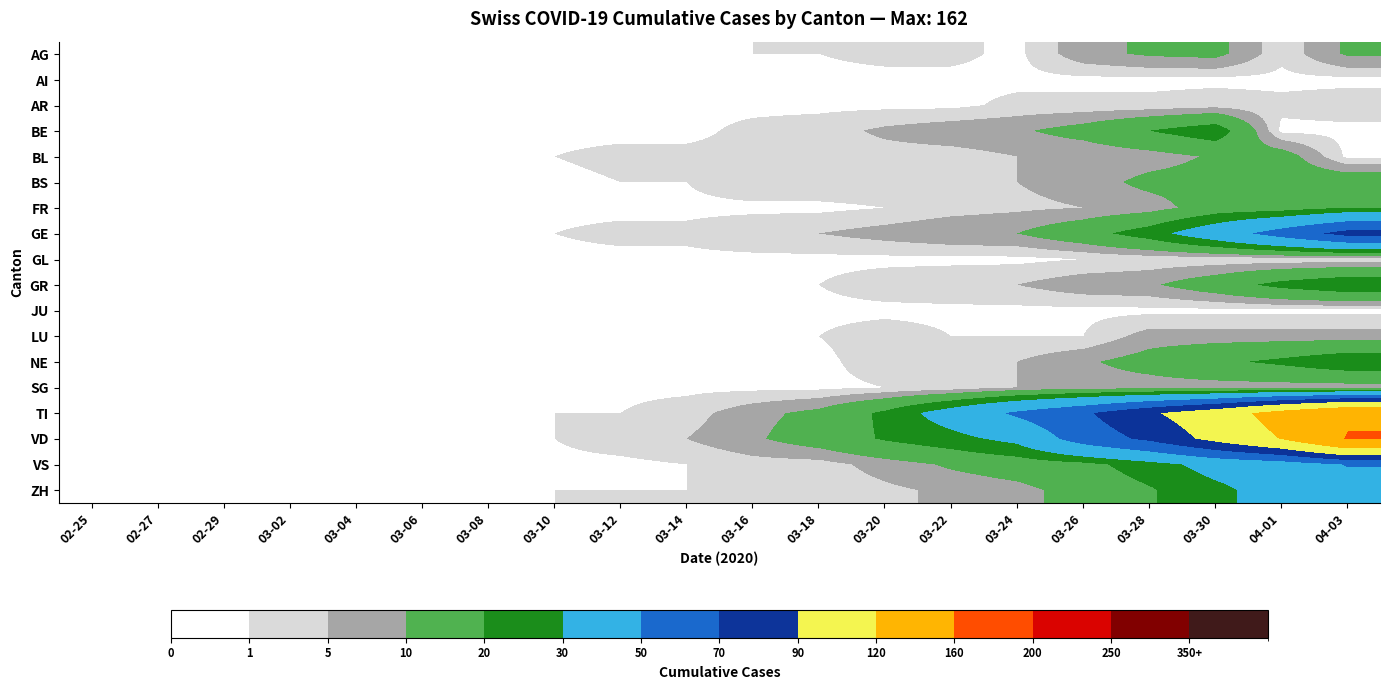

Reading left to right, transcribe all the data shown in this chart.

AG: 02-25=0	02-27=0	02-29=0	03-02=0	03-04=0	03-06=0	03-08=0	03-10=0	03-12=0	03-14=0	03-16=1	03-18=1	03-20=2	03-22=2	03-24=0	03-26=8	03-28=11	03-30=12	04-01=2	04-03=11
AI: 02-25=0	02-27=0	02-29=0	03-02=0	03-04=0	03-06=0	03-08=0	03-10=0	03-12=1	03-14=0	03-16=0	03-18=0	03-20=0	03-22=0	03-24=0	03-26=0	03-28=0	03-30=0	04-01=0	04-03=0
AR: 02-25=0	02-27=0	02-29=0	03-02=0	03-04=0	03-06=0	03-08=0	03-10=0	03-12=0	03-14=0	03-16=0	03-18=0	03-20=0	03-22=0	03-24=2	03-26=2	03-28=2	03-30=3	04-01=2	04-03=3
BE: 02-25=0	02-27=0	02-29=0	03-02=0	03-04=0	03-06=0	03-08=0	03-10=0	03-12=0	03-14=0	03-16=2	03-18=3	03-20=6	03-22=8	03-24=9	03-26=13	03-28=20	03-30=26	04-01=0	04-03=0
BL: 02-25=0	02-27=0	02-29=0	03-02=0	03-04=0	03-06=0	03-08=1	03-10=1	03-12=2	03-14=2	03-16=2	03-18=2	03-20=3	03-22=3	03-24=5	03-26=5	03-28=7	03-30=11	04-01=14	04-03=0
BS: 02-25=0	02-27=0	02-29=0	03-02=0	03-04=0	03-06=0	03-08=0	03-10=0	03-12=1	03-14=1	03-16=4	03-18=4	03-20=4	03-22=5	03-24=5	03-26=7	03-28=12	03-30=13	04-01=15	04-03=16
FR: 02-25=0	02-27=0	02-29=0	03-02=0	03-04=0	03-06=0	03-08=0	03-10=0	03-12=0	03-14=0	03-16=0	03-18=0	03-20=1	03-22=3	03-24=4	03-26=5	03-28=7	03-30=14	04-01=15	04-03=20
GE: 02-25=0	02-27=0	02-29=0	03-02=0	03-04=0	03-06=0	03-08=0	03-10=1	03-12=2	03-14=2	03-16=4	03-18=5	03-20=7	03-22=9	03-24=10	03-26=16	03-28=25	03-30=40	04-01=58	04-03=77
GL: 02-25=0	02-27=0	02-29=0	03-02=0	03-04=0	03-06=0	03-08=0	03-10=0	03-12=0	03-14=0	03-16=0	03-18=0	03-20=0	03-22=0	03-24=0	03-26=1	03-28=2	03-30=2	04-01=2	04-03=2
GR: 02-25=0	02-27=0	02-29=0	03-02=0	03-04=0	03-06=0	03-08=0	03-10=0	03-12=0	03-14=0	03-16=1	03-18=1	03-20=3	03-22=4	03-24=5	03-26=8	03-28=9	03-30=15	04-01=23	04-03=28
JU: 02-25=0	02-27=0	02-29=0	03-02=0	03-04=0	03-06=0	03-08=0	03-10=0	03-12=0	03-14=0	03-16=0	03-18=0	03-20=0	03-22=0	03-24=0	03-26=0	03-28=0	03-30=0	04-01=0	04-03=0
LU: 02-25=0	02-27=0	02-29=0	03-02=0	03-04=0	03-06=0	03-08=0	03-10=0	03-12=0	03-14=0	03-16=0	03-18=1	03-20=3	03-22=1	03-24=1	03-26=1	03-28=7	03-30=7	04-01=7	04-03=7
NE: 02-25=0	02-27=0	02-29=0	03-02=0	03-04=0	03-06=0	03-08=0	03-10=0	03-12=0	03-14=0	03-16=0	03-18=0	03-20=3	03-22=4	03-24=5	03-26=9	03-28=13	03-30=18	04-01=22	04-03=27
SG: 02-25=0	02-27=0	02-29=0	03-02=0	03-04=0	03-06=0	03-08=0	03-10=0	03-12=0	03-14=0	03-16=0	03-18=0	03-20=1	03-22=2	03-24=5	03-26=7	03-28=7	03-30=7	04-01=7	04-03=7
TI: 02-25=0	02-27=0	02-29=0	03-02=0	03-04=0	03-06=0	03-08=0	03-10=1	03-12=1	03-14=3	03-16=8	03-18=12	03-20=22	03-22=37	03-24=53	03-26=67	03-28=87	03-30=105	04-01=132	04-03=155
VD: 02-25=0	02-27=0	02-29=0	03-02=0	03-04=0	03-06=1	03-08=1	03-10=1	03-12=3	03-14=5	03-16=9	03-18=14	03-20=21	03-22=26	03-24=34	03-26=59	03-28=74	03-30=97	04-01=121	04-03=162
VS: 02-25=0	02-27=0	02-29=0	03-02=0	03-04=0	03-06=0	03-08=0	03-10=0	03-12=0	03-14=1	03-16=3	03-18=3	03-20=7	03-22=11	03-24=14	03-26=17	03-28=25	03-30=35	04-01=40	04-03=51
ZH: 02-25=0	02-27=0	02-29=0	03-02=0	03-04=0	03-06=0	03-08=0	03-10=1	03-12=1	03-14=1	03-16=1	03-18=2	03-20=4	03-22=6	03-24=8	03-26=13	03-28=19	03-30=27	04-01=36	04-03=41